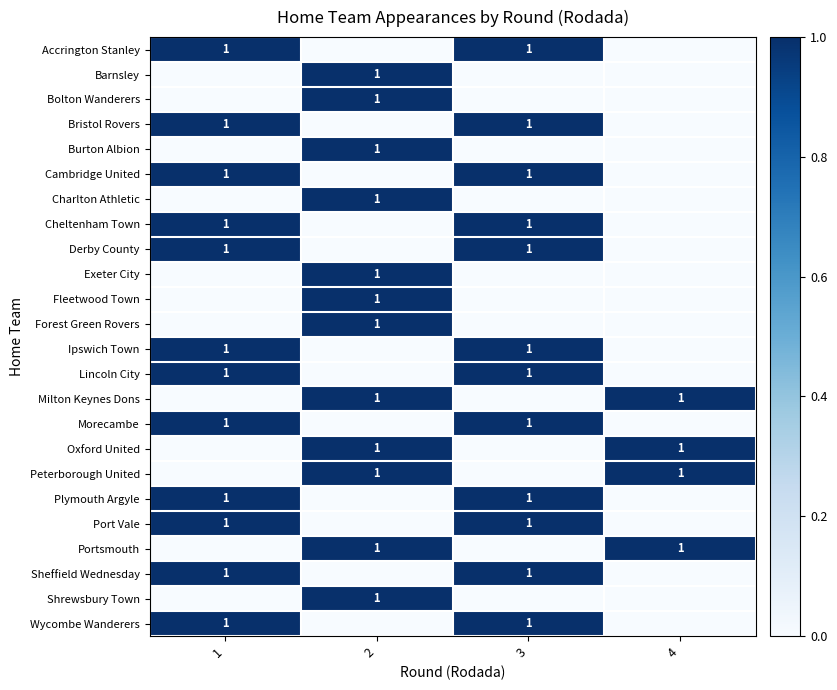

At how many categories does at least one series exceed 0?

4